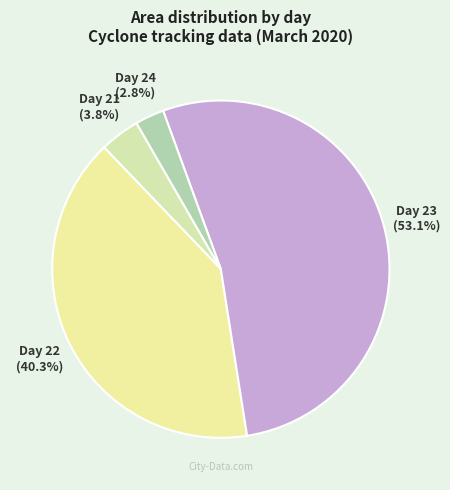

What percentage do Day 22 and Day 23 together represent?

93.4%